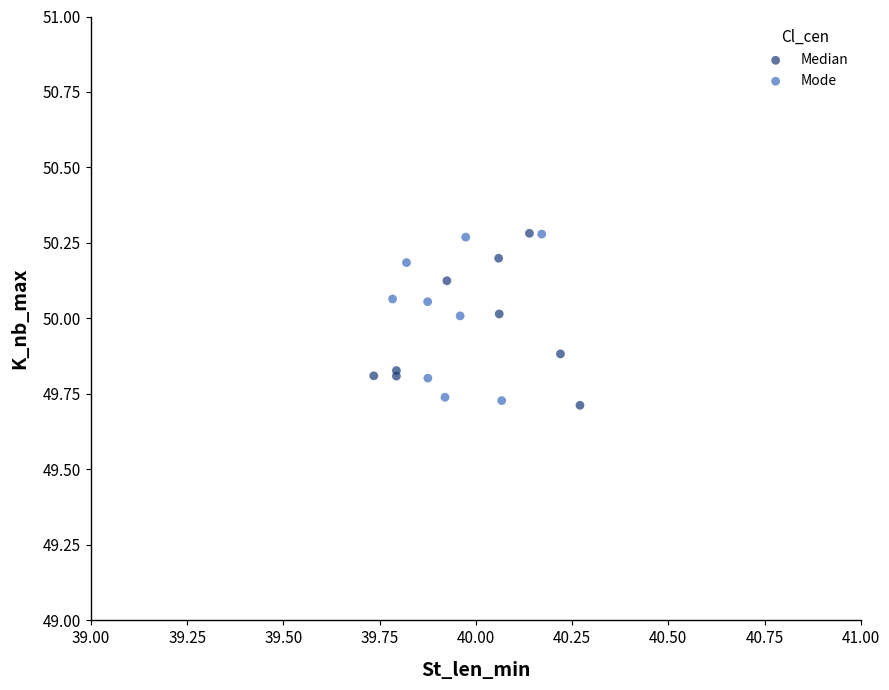

What are all the series names shown in the legend?

Median, Mode